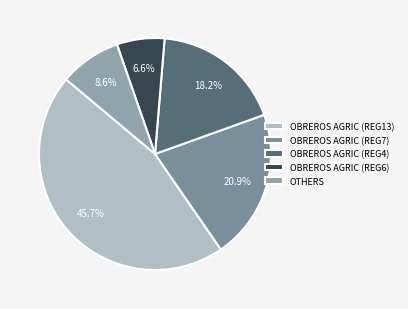

Count the number of slices in the pie.

5